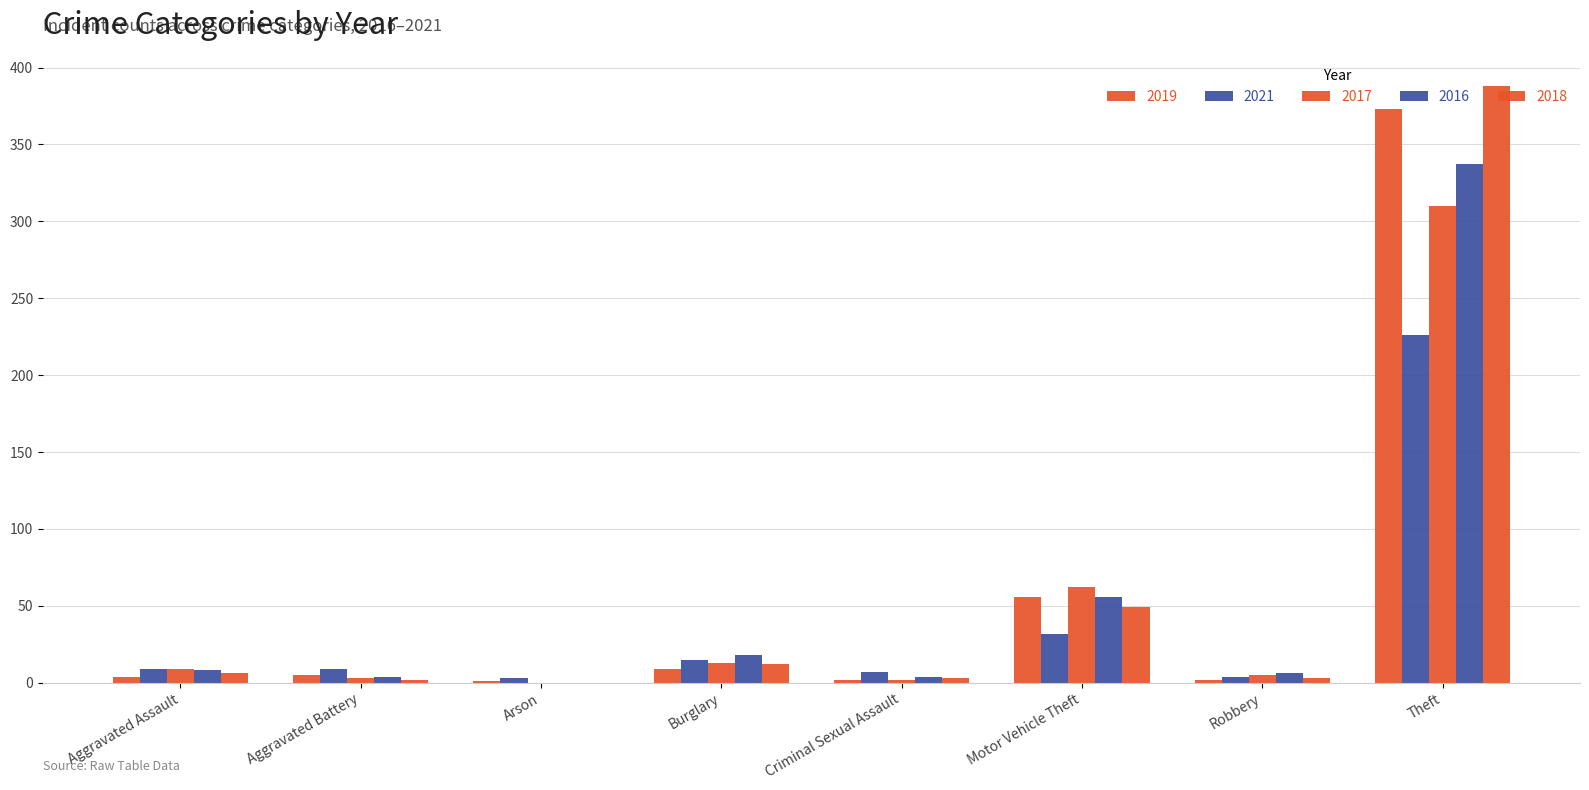

How many distinct data groups are displayed?

5